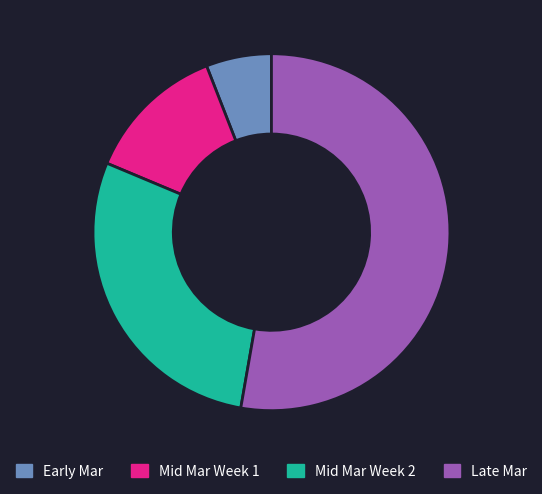

Rank the categories by value from highest to lowest.

Late Mar, Mid Mar Week 2, Mid Mar Week 1, Early Mar